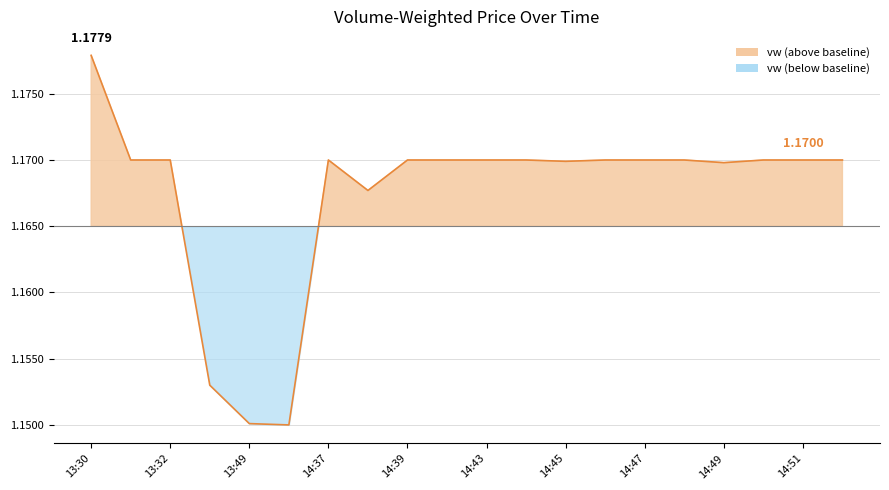

What is the sum of all values?

23.3